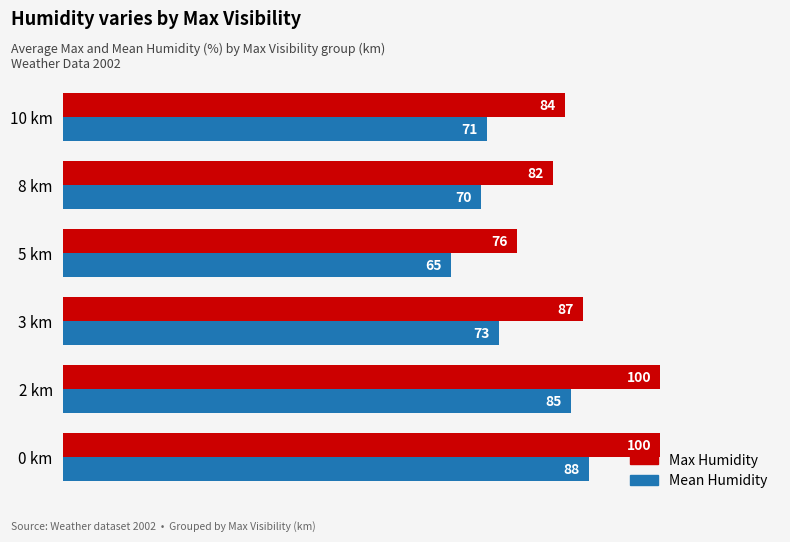

What is the difference between the maximum and minimum values in the Mean Humidity series?

23